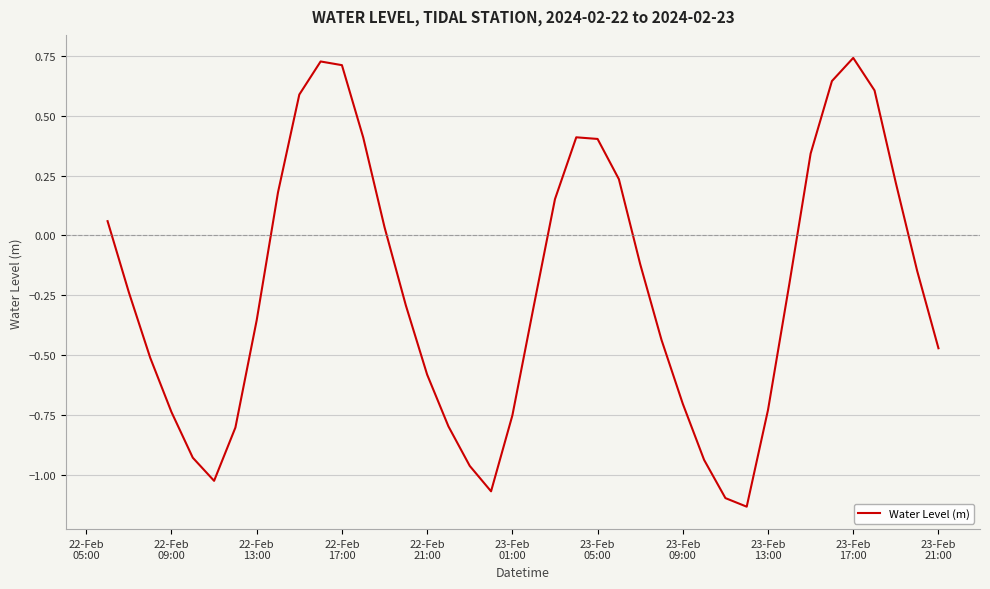

How many interior local valleys (lower than both neighbors) does the data have?

3